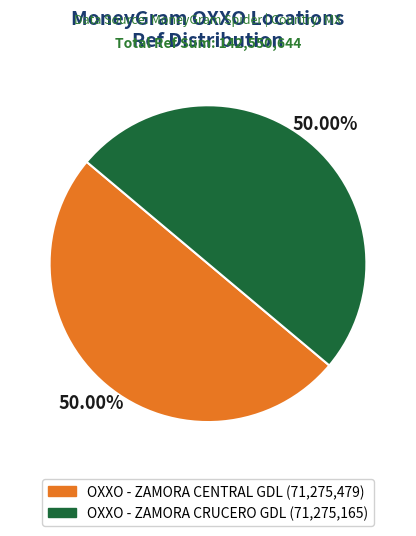

Combined, what portion of the pie is OXXO - ZAMORA CRUCERO GDL and OXXO - ZAMORA CENTRAL GDL?

100.0%